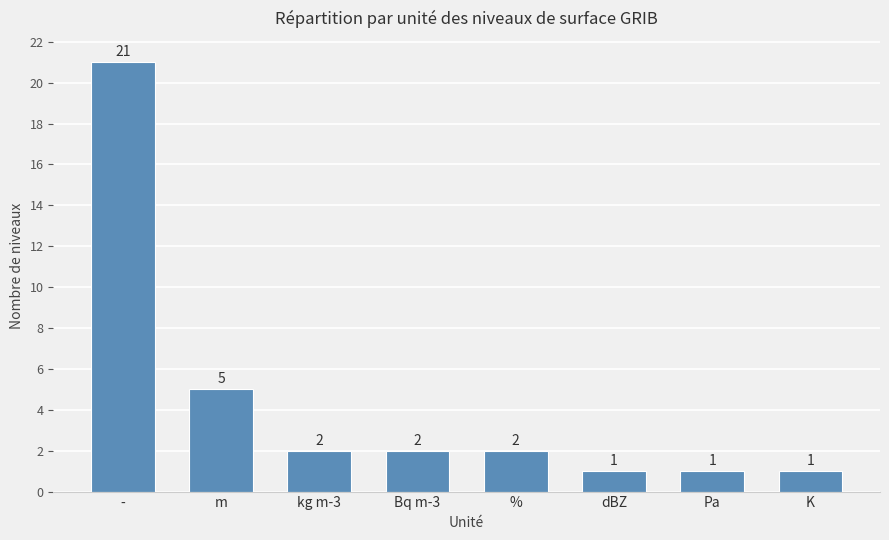

The chart shows a value of 5 at m. True or false?

True